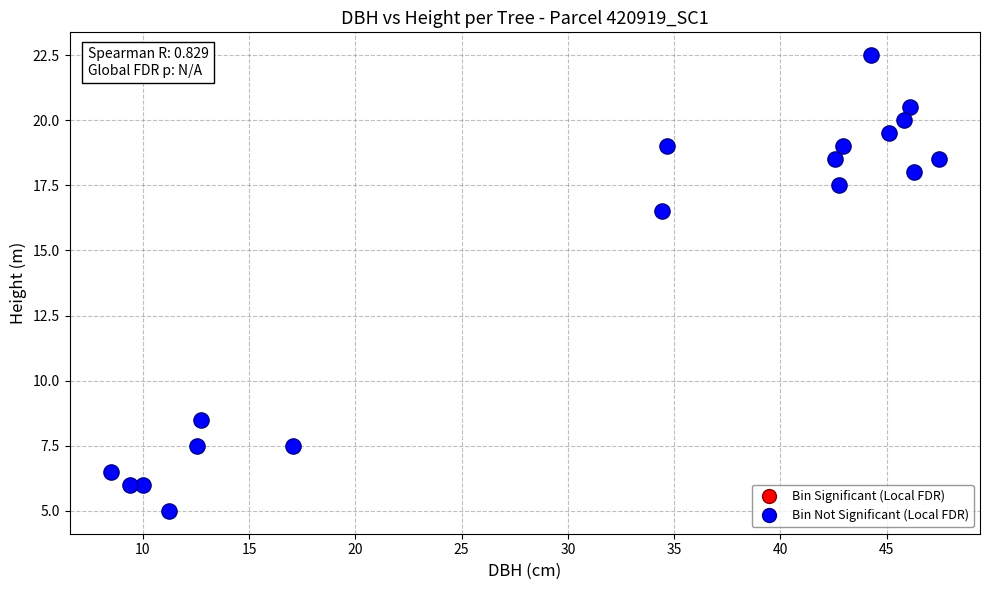

What is the range of X values (max minus min)?

39.0